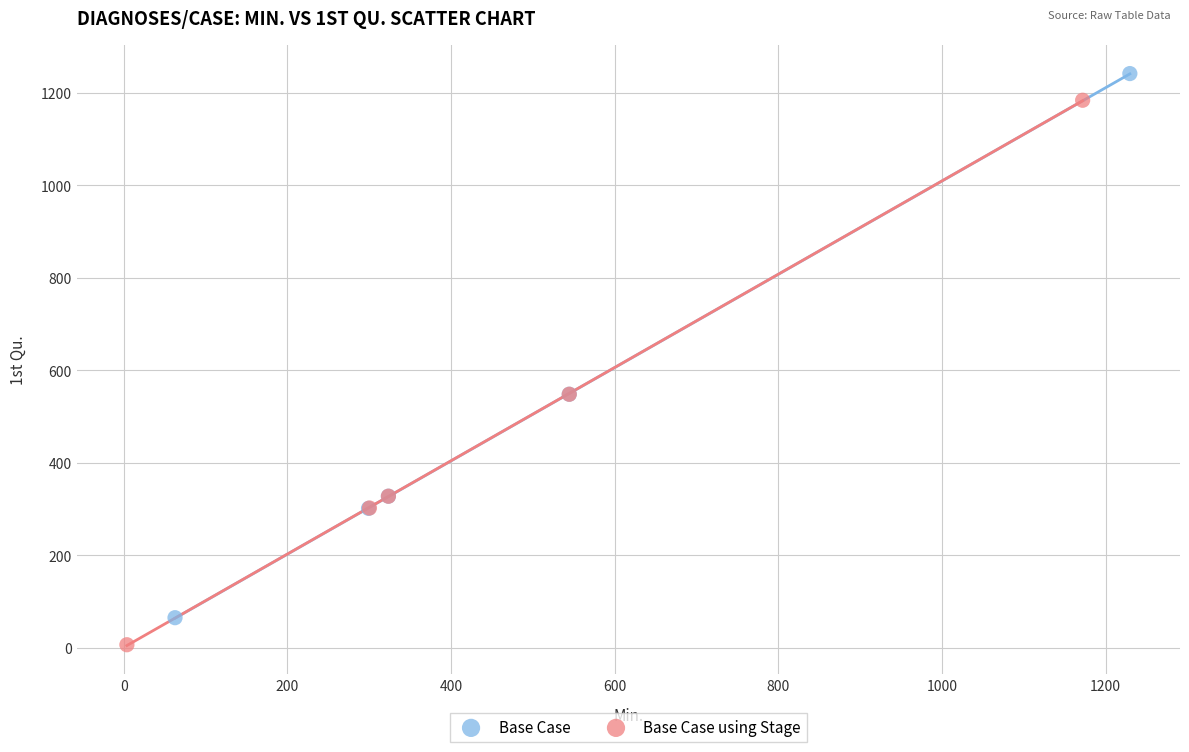

What are all the series names shown in the legend?

Base Case, Base Case using Stage